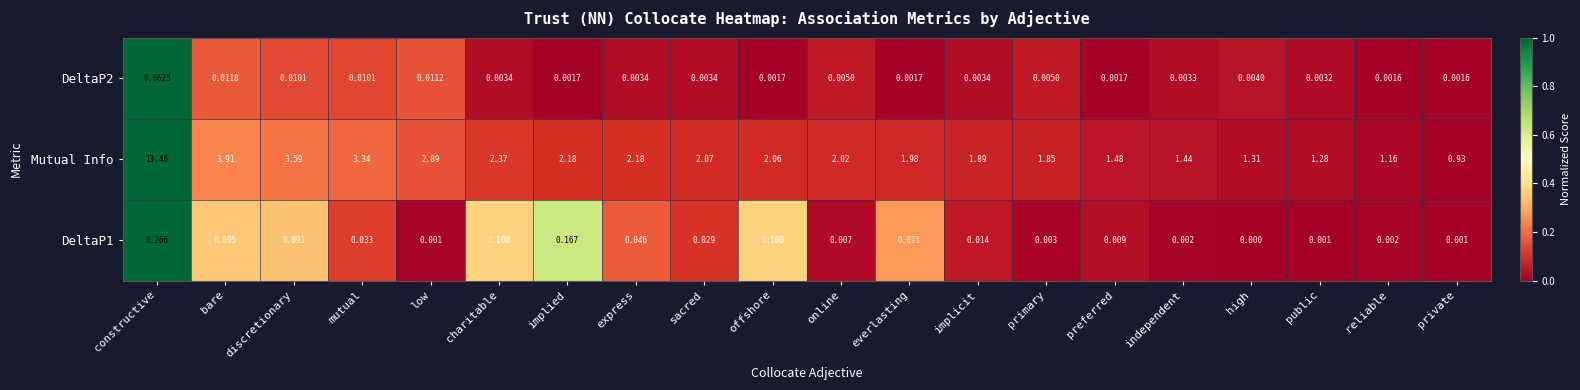

Is the value of Mutual Info at online greater than the value of DeltaP1 at bare?

Yes